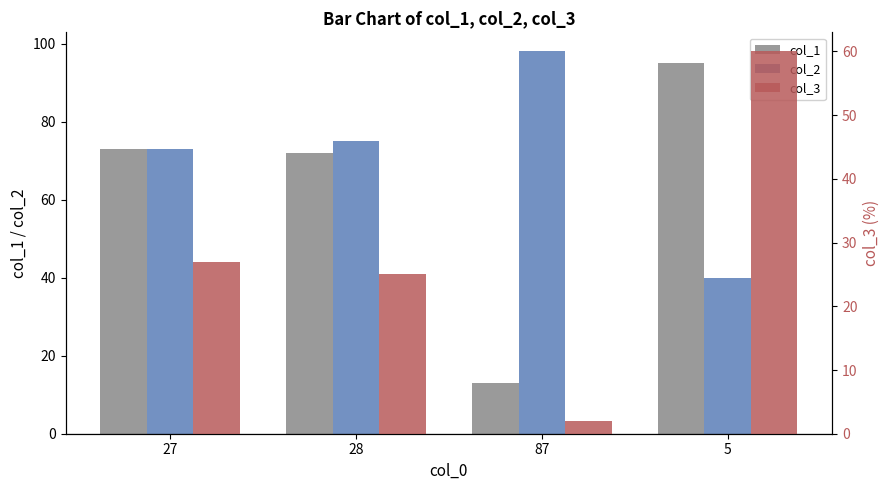

What is the average value of the col_1 series?

63